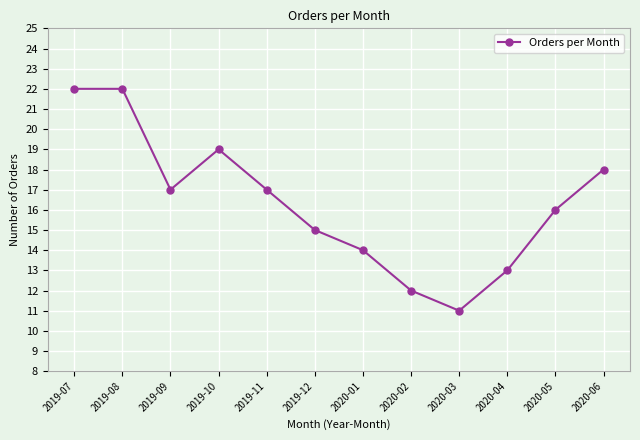

Reading left to right, list all the values displayed in this chart.

22	22	17	19	17	15	14	12	11	13	16	18